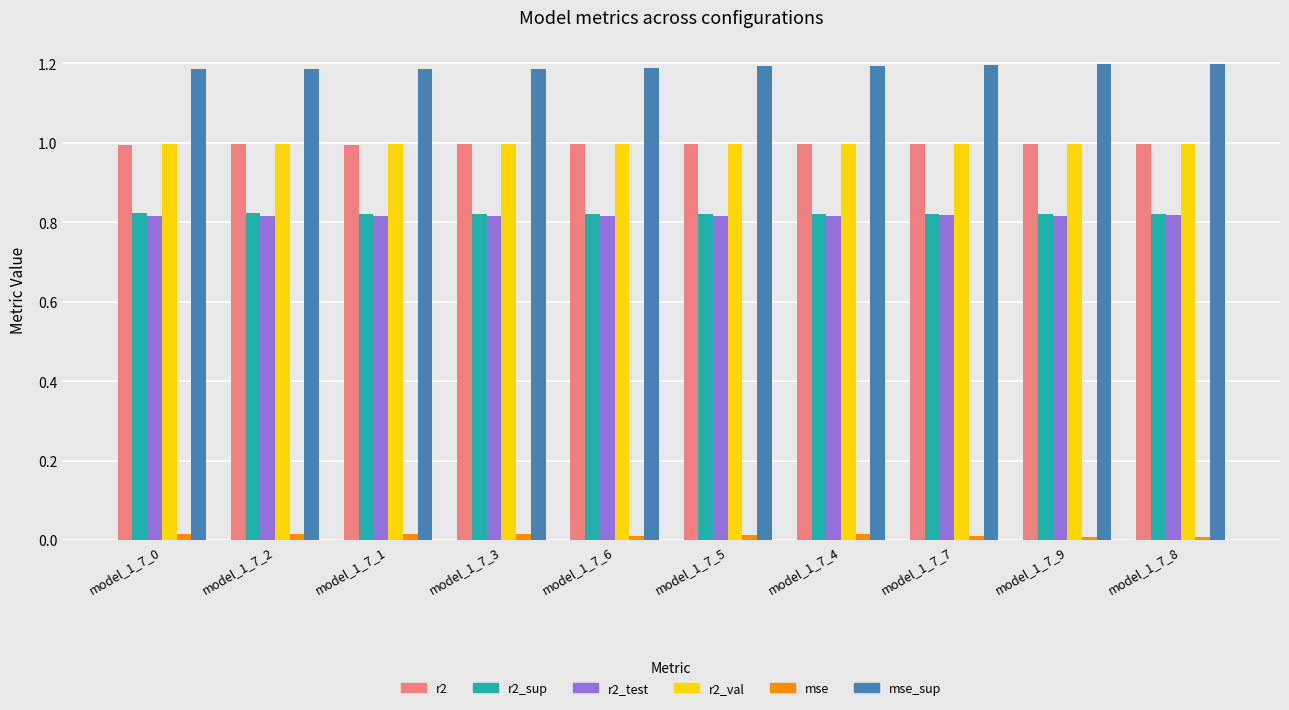

The mse_sup series shows 1.2 at model_1_7_6. True or false?

True